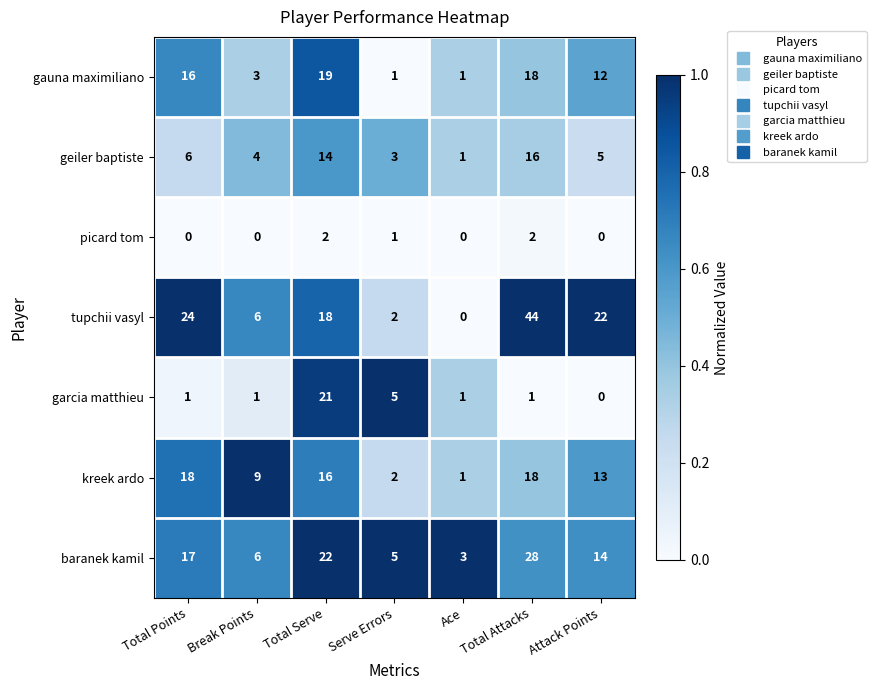

What is the spread (max minus min) of values at Total Attacks?

43